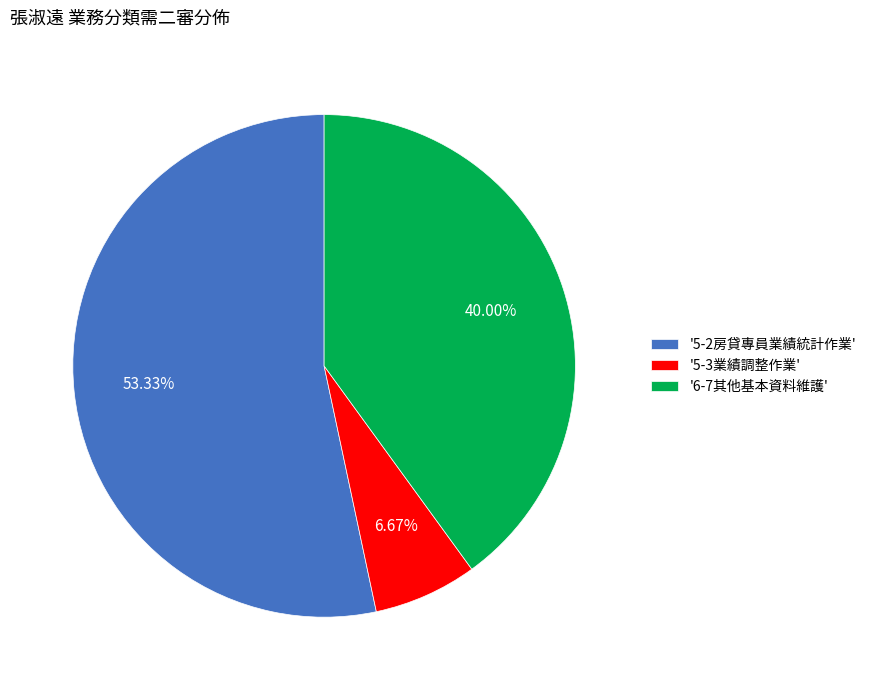

Rank the categories by value from lowest to highest.

'5-3業績調整作業', '6-7其他基本資料維護', '5-2房貸專員業績統計作業'